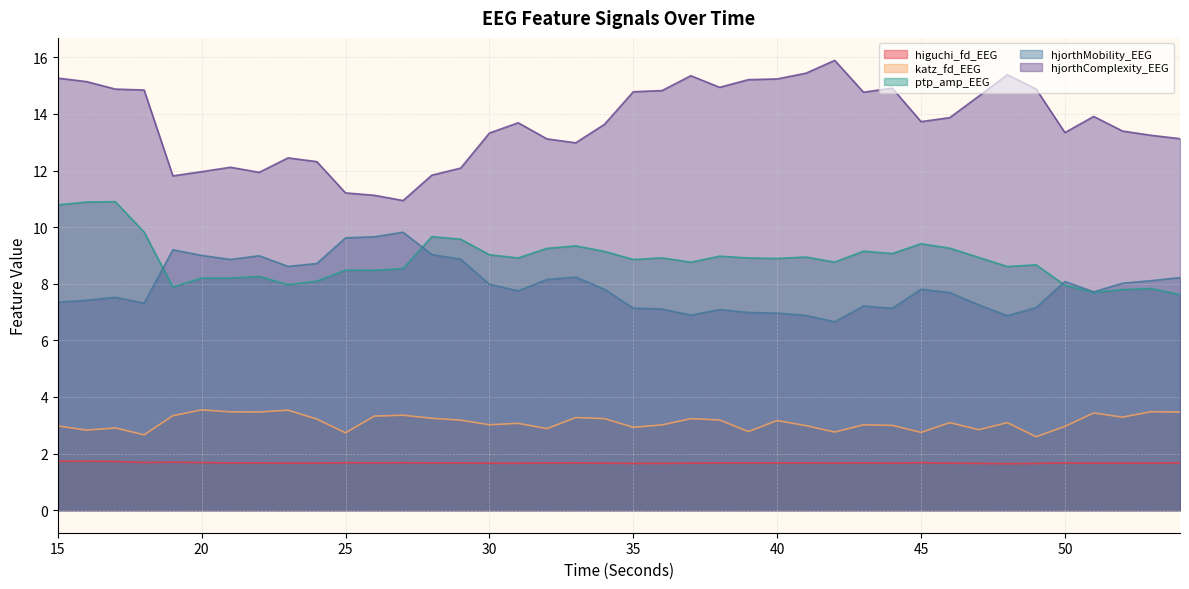

What is the value of the hjorthMobility_EEG point at the 9th from the left?

8.6